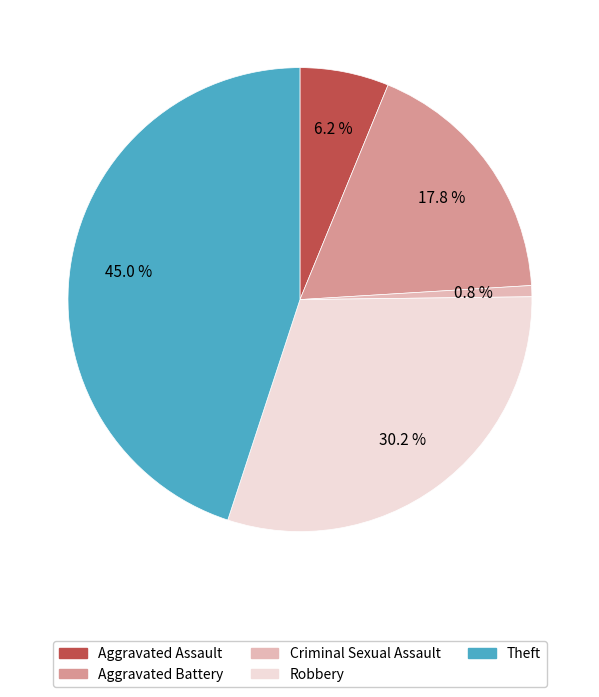

The Robbery slice represents 30% of the pie. True or false?

True